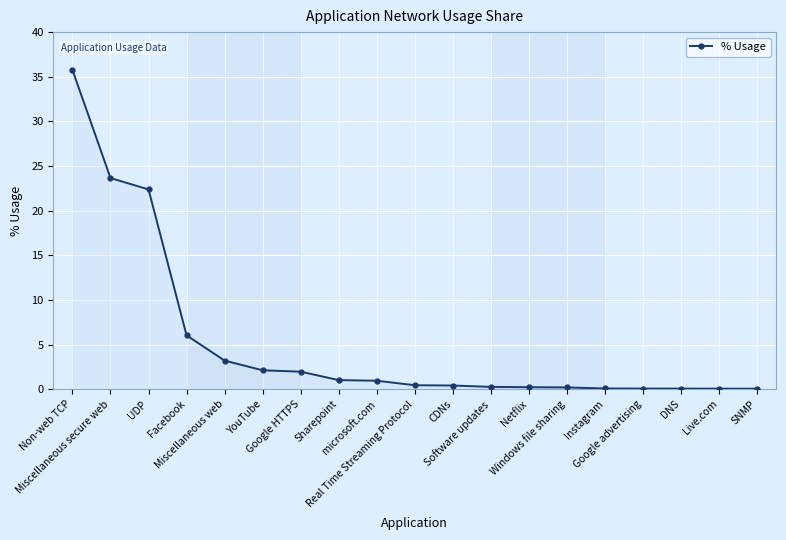

How many categories are shown in the chart?

19